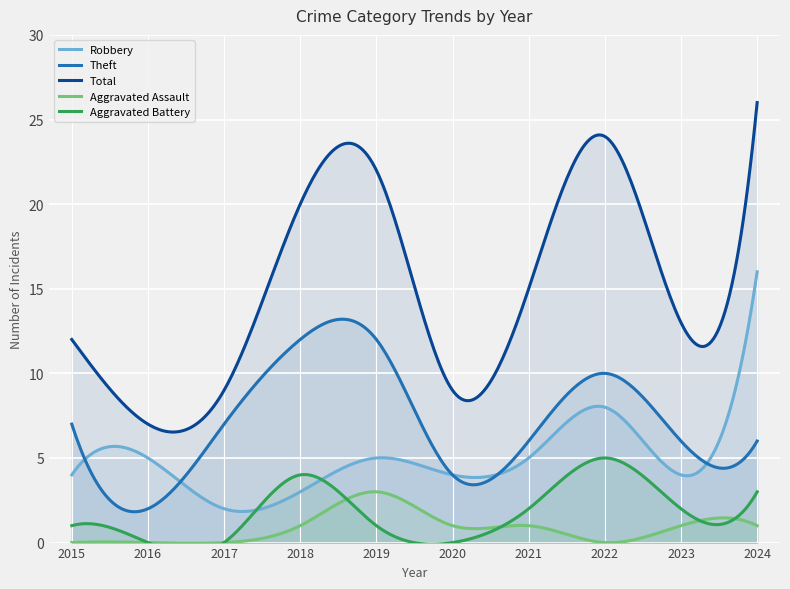

At 2017, list the series in order from smallest to largest.

Aggravated Assault, Aggravated Battery, Robbery, Theft, Total